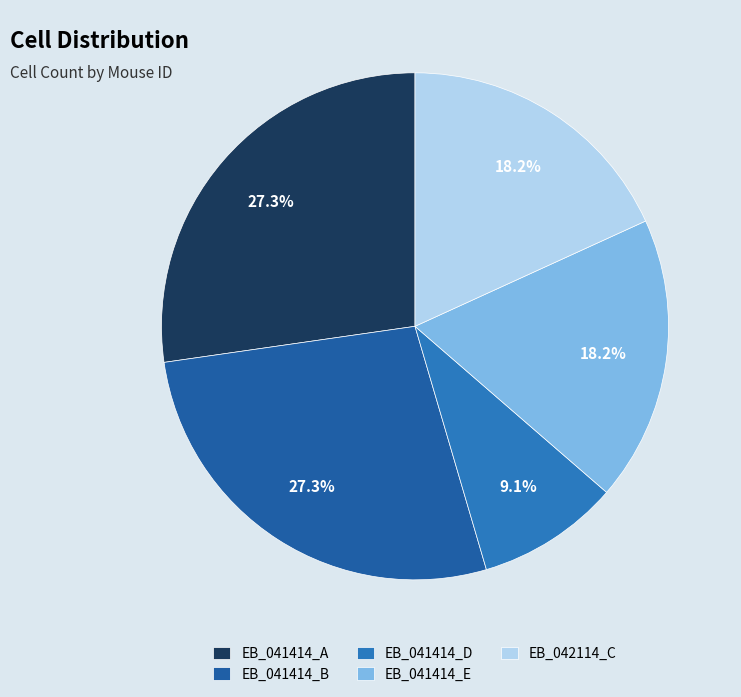

How many slices are in this pie chart?

5